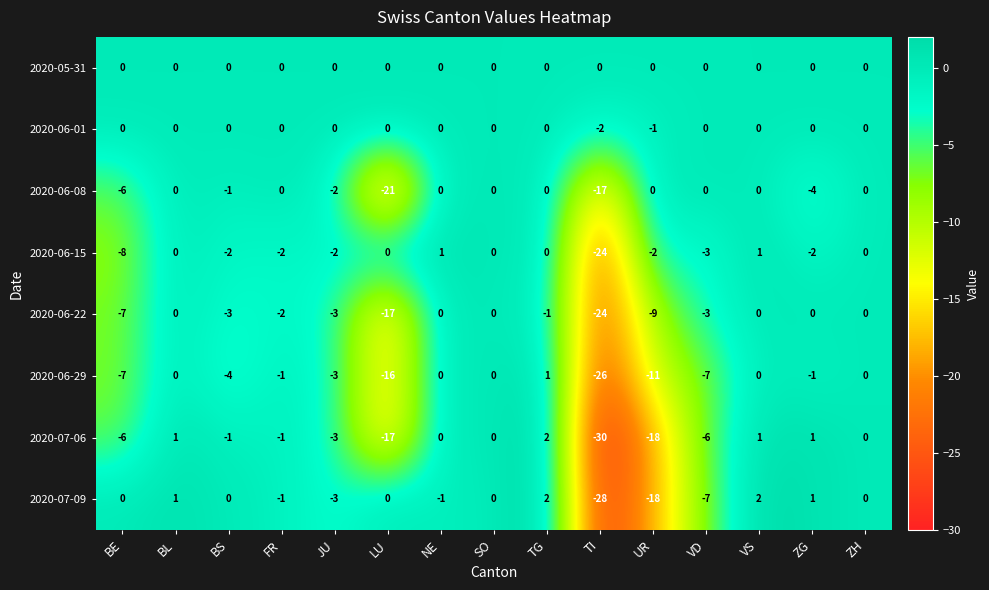

What is the smallest value displayed?

-30